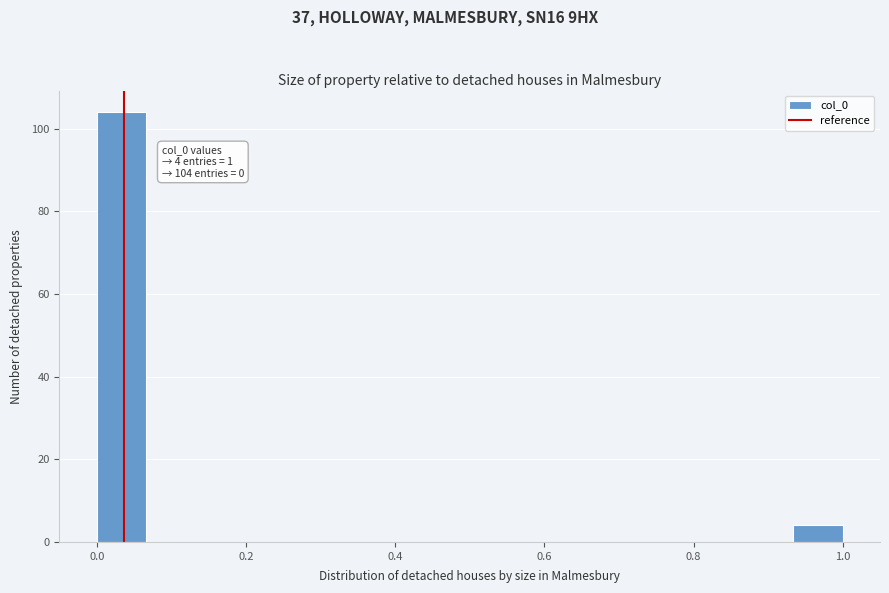

Read against the x-axis, roughly where is the centre of the tallest bar?

0.04